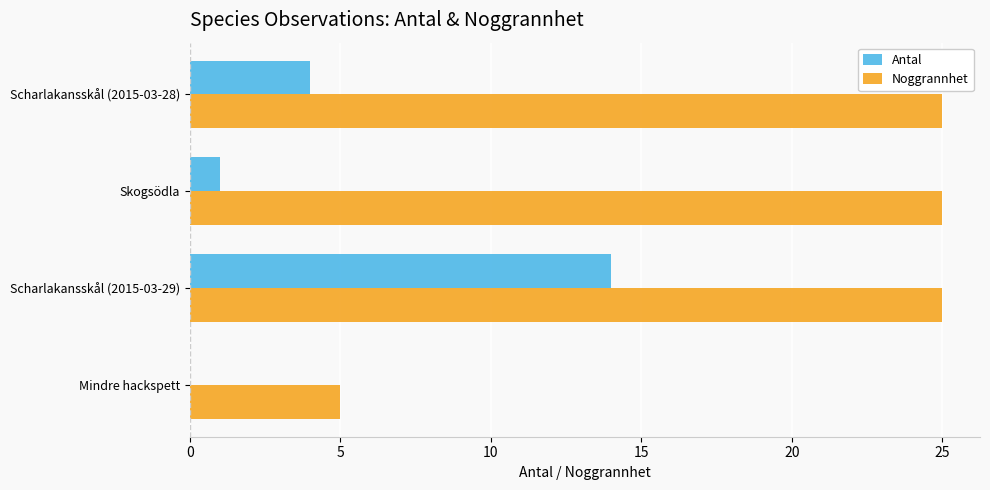

Which series changed the most between Scharlakansskål (2015-03-29) and Scharlakansskål (2015-03-28)?

Antal